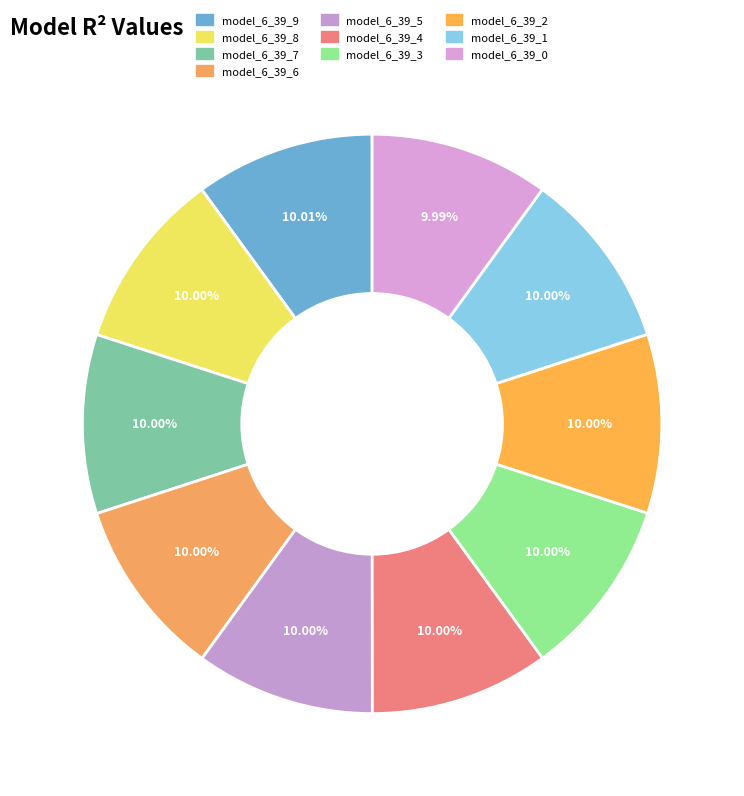

Count the number of slices in the pie.

10